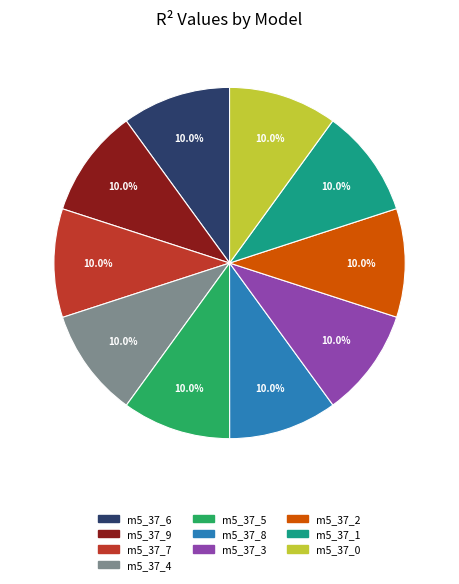

How many slices are in this pie chart?

10